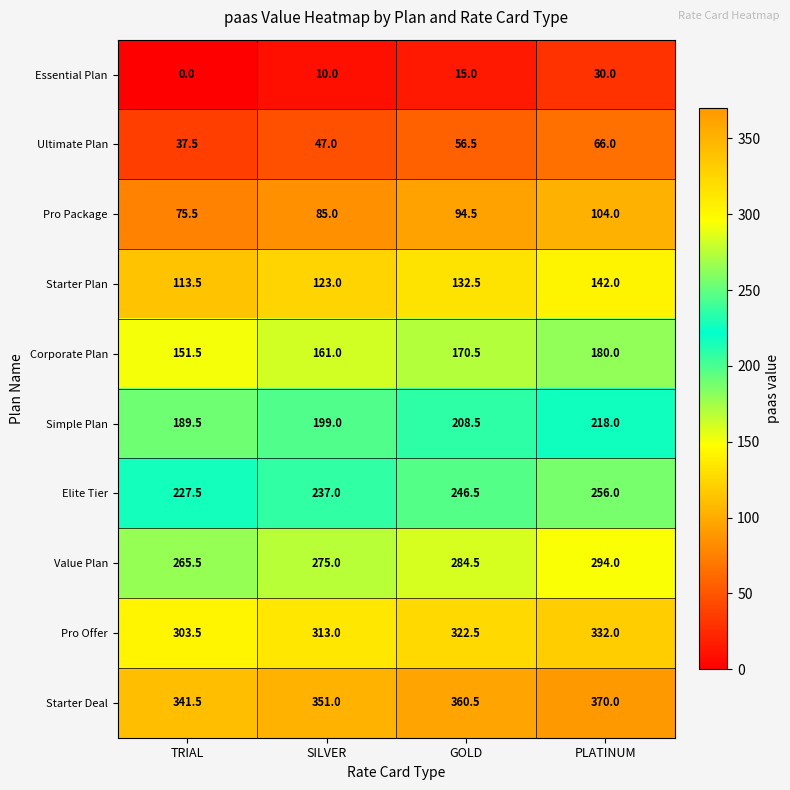

What is the sum of the Starter Deal values at SILVER and GOLD?

711.5